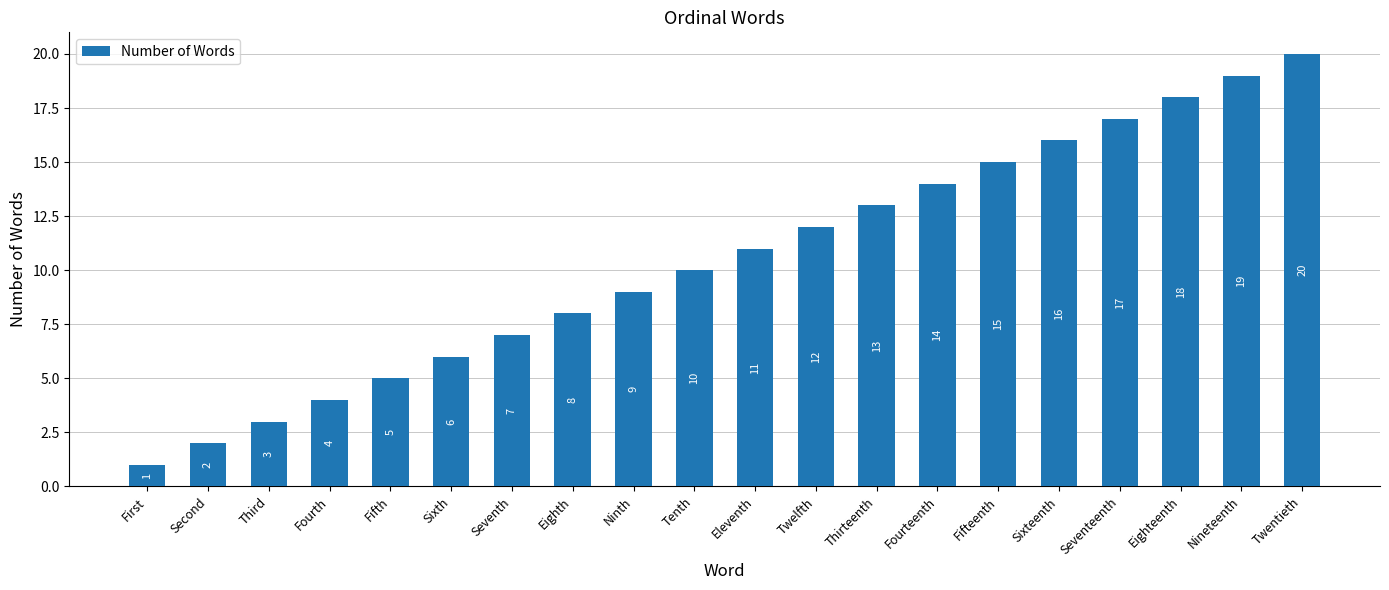

Reading left to right, extract all data points from this chart.

First=1	Second=2	Third=3	Fourth=4	Fifth=5	Sixth=6	Seventh=7	Eighth=8	Ninth=9	Tenth=10	Eleventh=11	Twelfth=12	Thirteenth=13	Fourteenth=14	Fifteenth=15	Sixteenth=16	Seventeenth=17	Eighteenth=18	Nineteenth=19	Twentieth=20